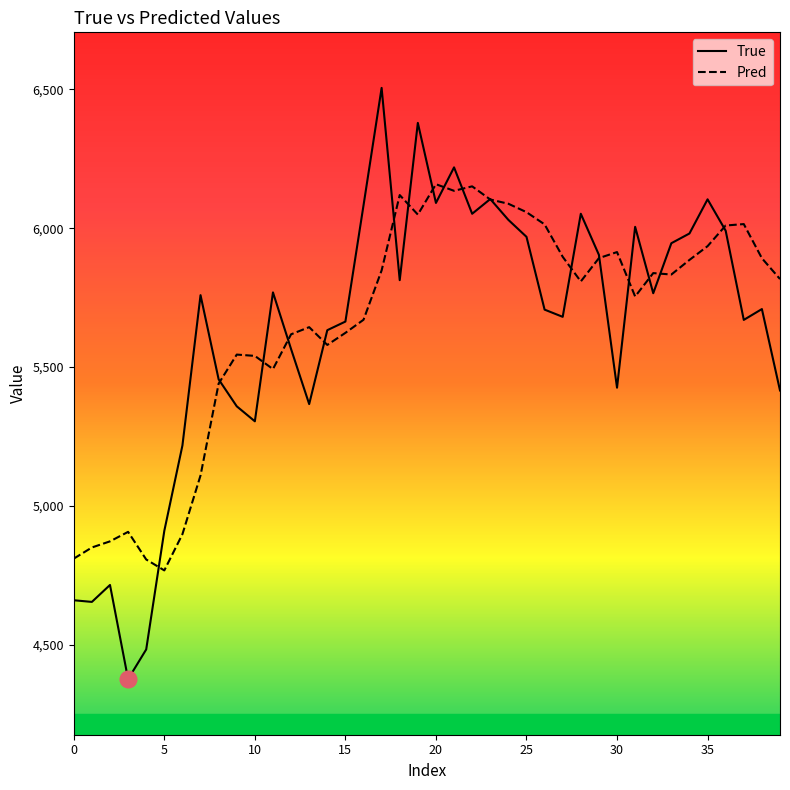

After their last crossing, which series has the higher values: True or Pred?

Pred